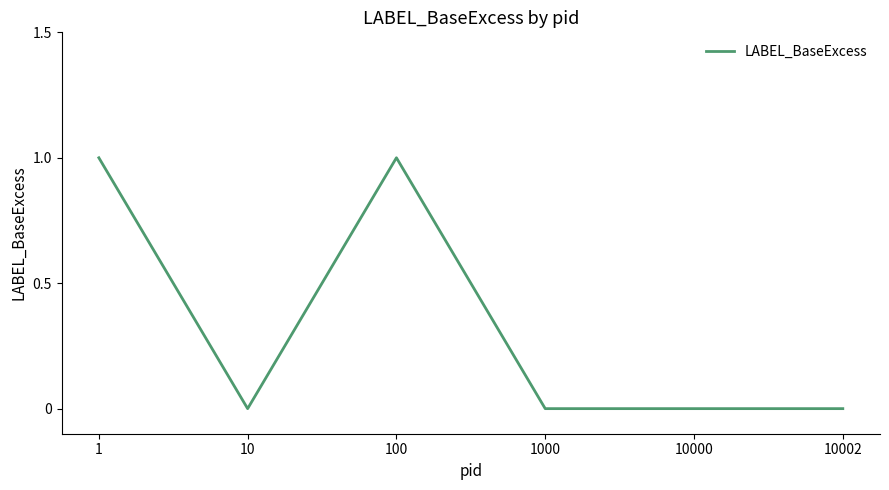

True or false: the data shows -1 at 1000.

False